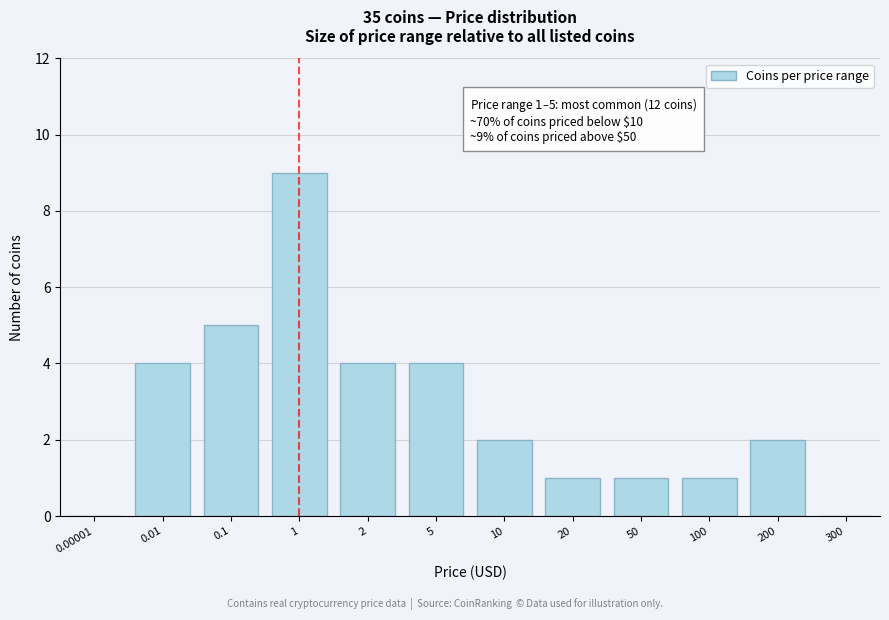

Reading right to left, list all the values displayed in this chart.

300=0	200=2	100=1	50=1	20=1	10=2	5=4	2=4	1=9	0.1=5	0.01=4	0.00001=0